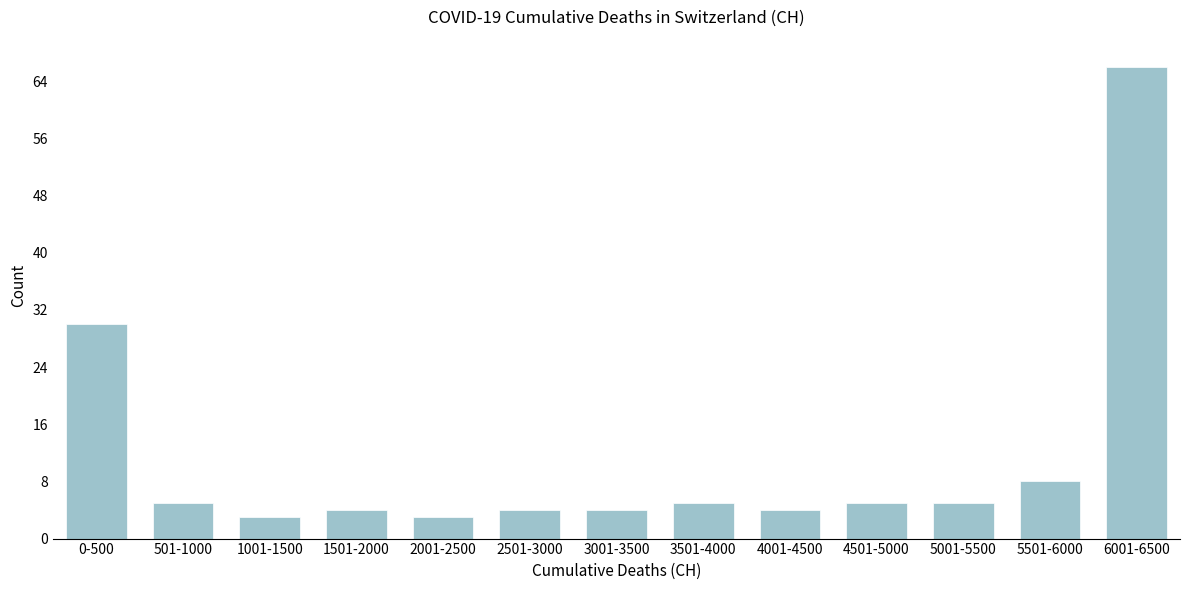

Reading left to right, transcribe all the data shown in this chart.

30	5	3	4	3	4	4	5	4	5	5	8	66